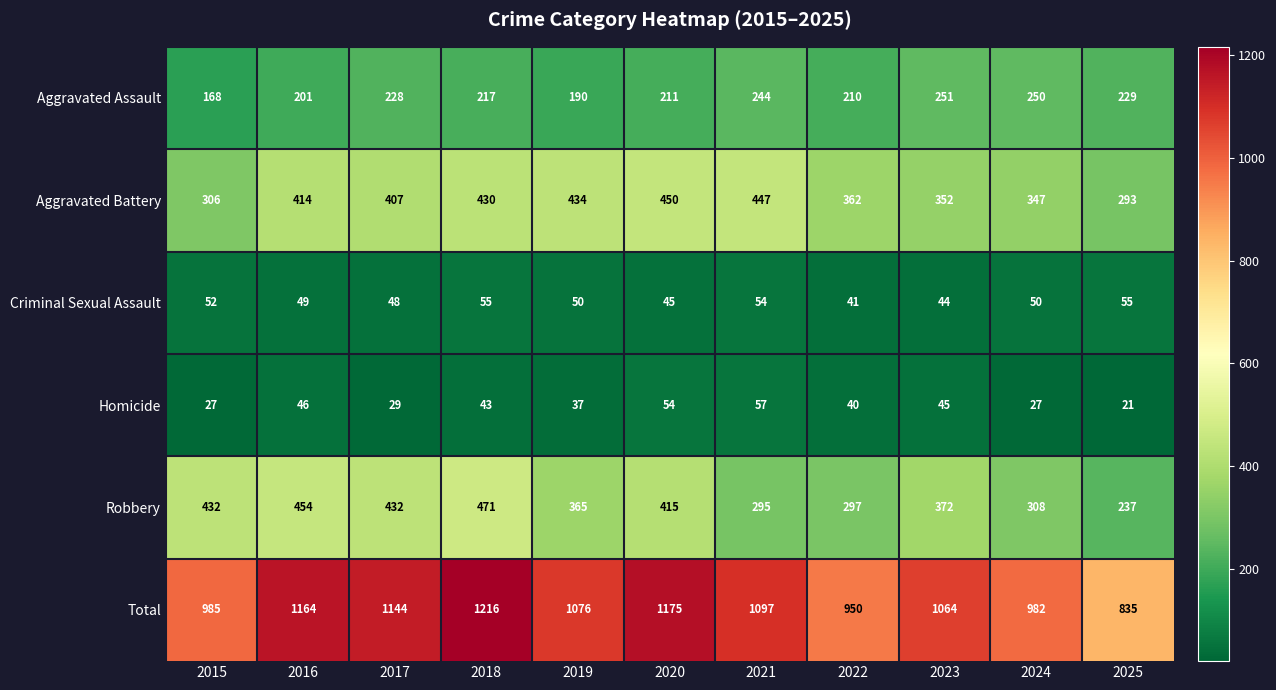

What is the maximum value shown in the chart?

1216